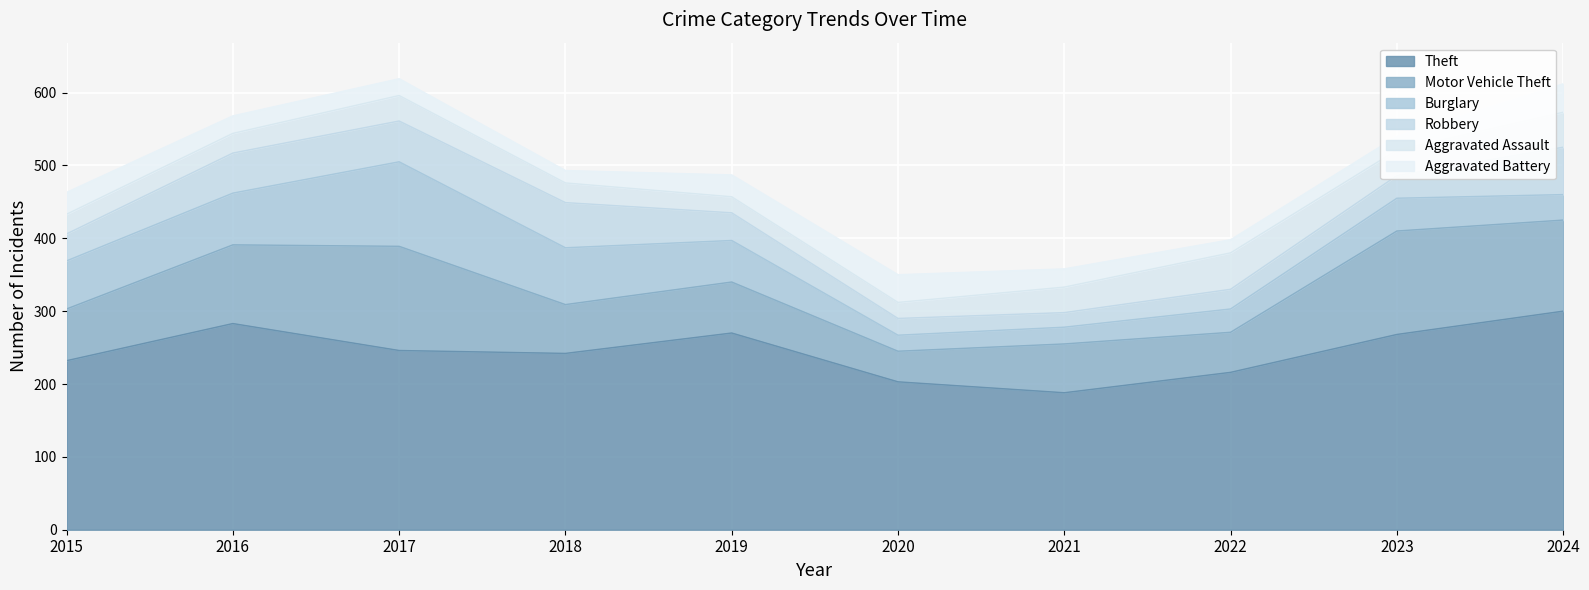

The Robbery series shows 37 at 2015. True or false?

True